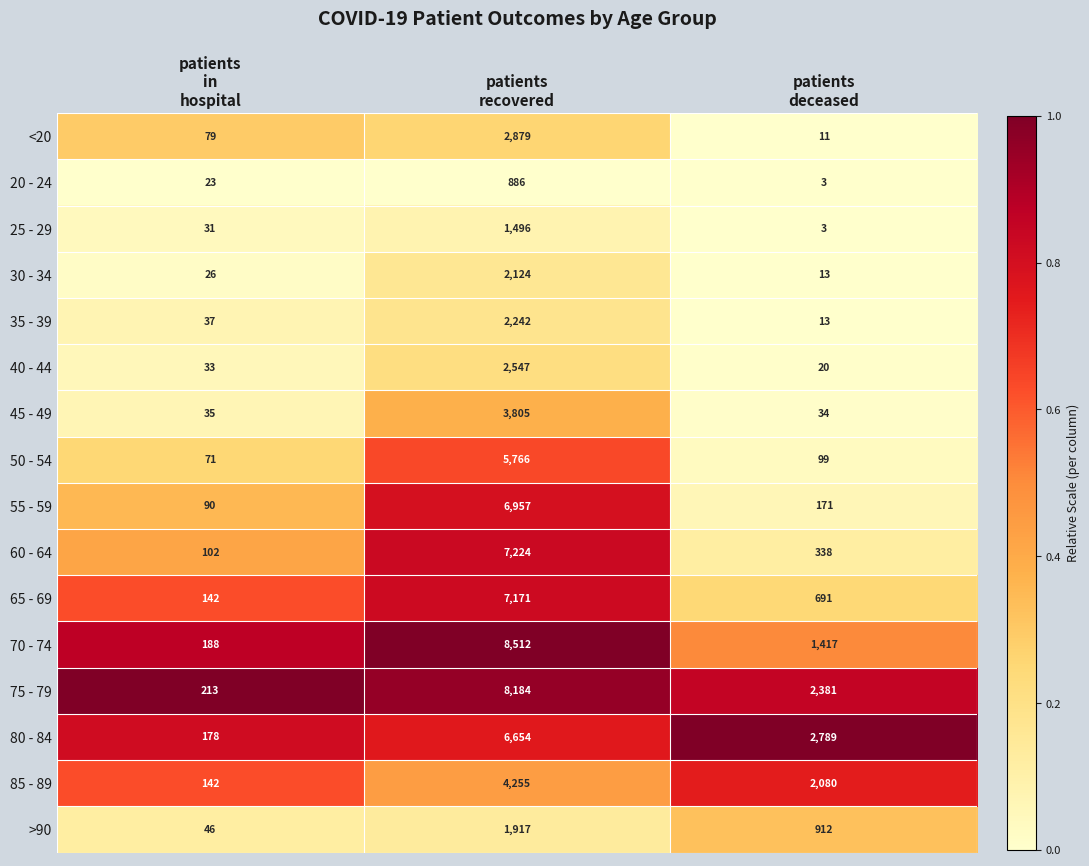

Between patients
recovered and patients
deceased, which series saw the biggest shift?

70 - 74